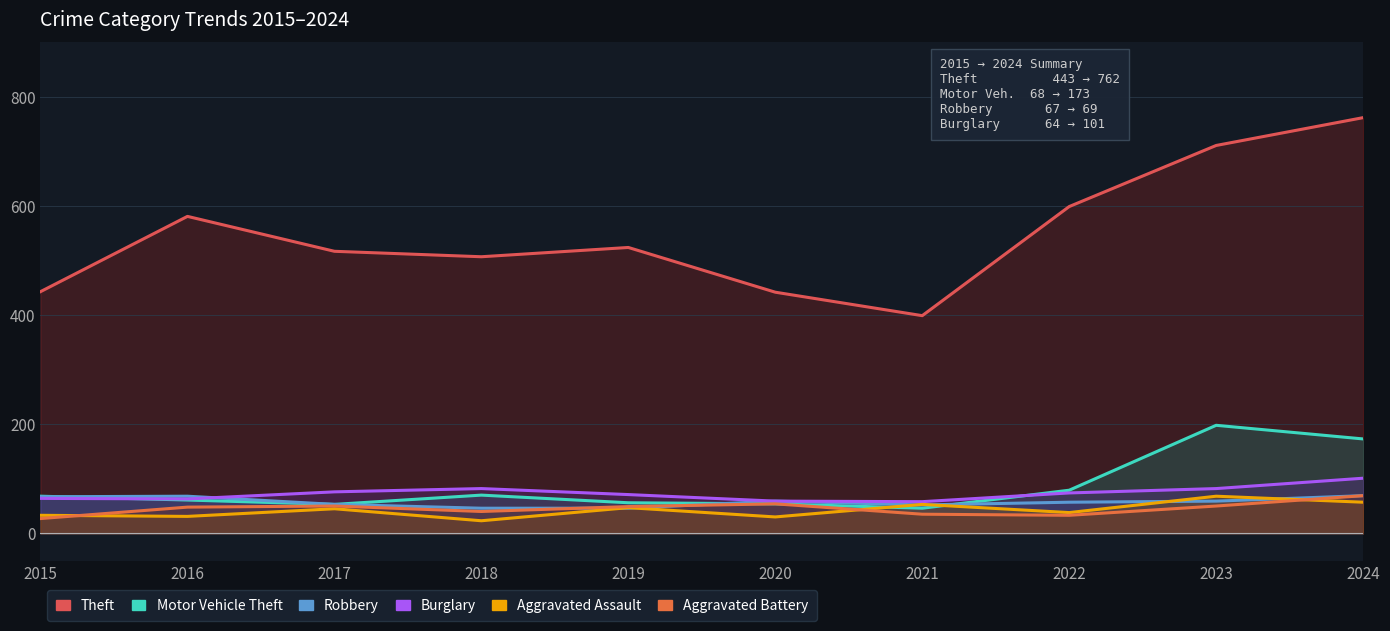

What is the sum of all Theft values?

5485